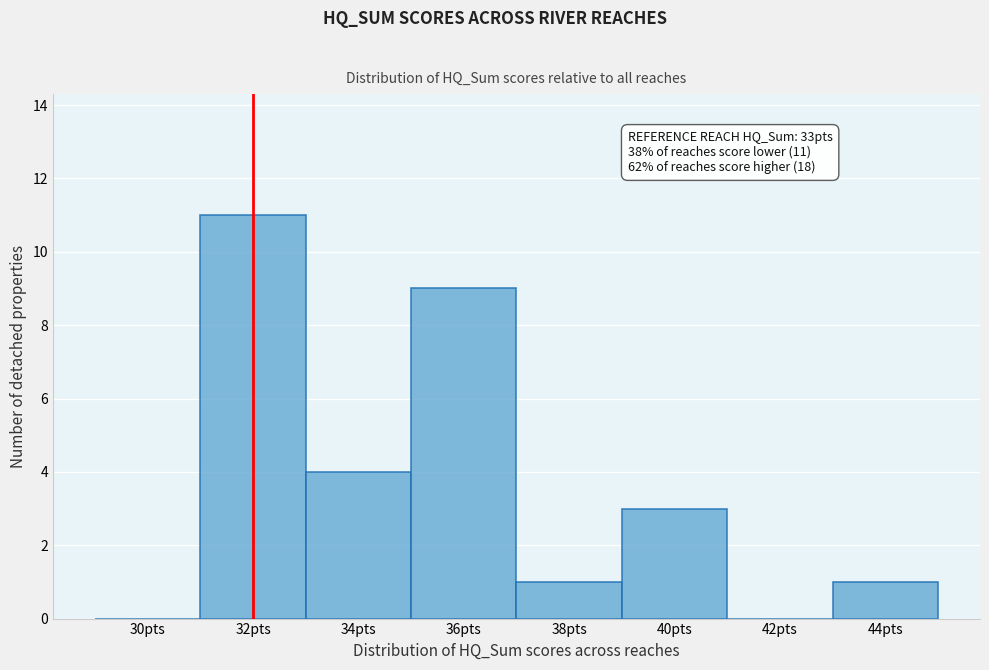

Reading left to right, extract all data points from this chart.

30pts=0	32pts=11	34pts=4	36pts=9	38pts=1	40pts=3	42pts=0	44pts=1